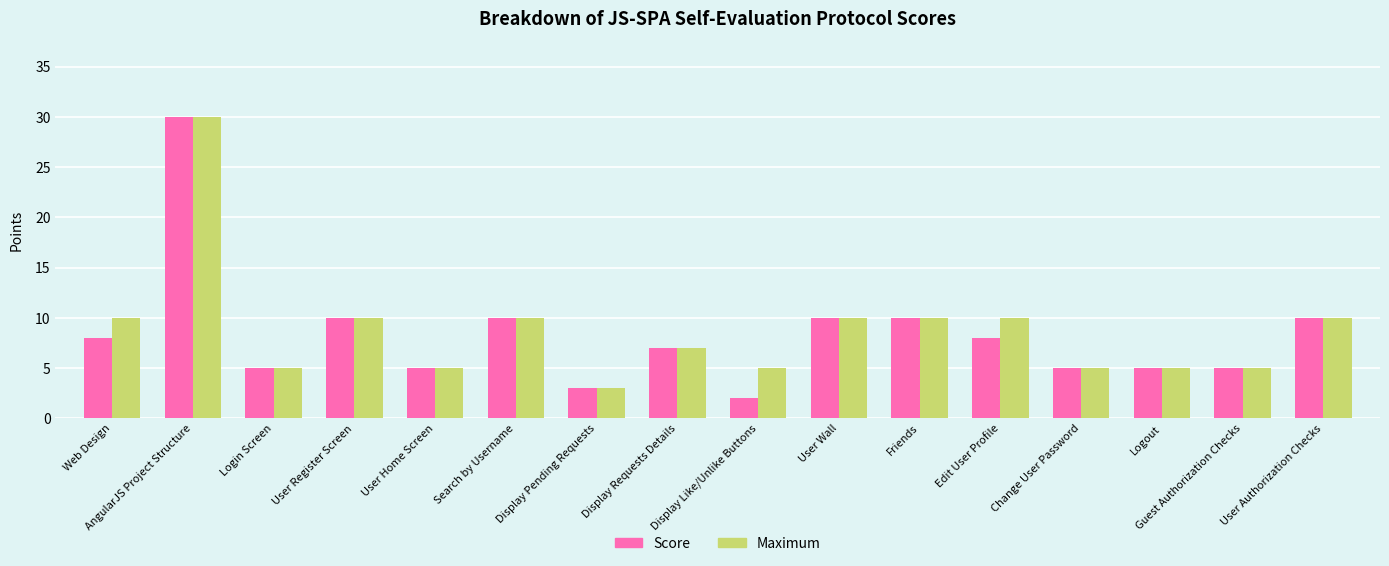

Which series changed the most between Web Design and Display Like/Unlike Buttons?

Score